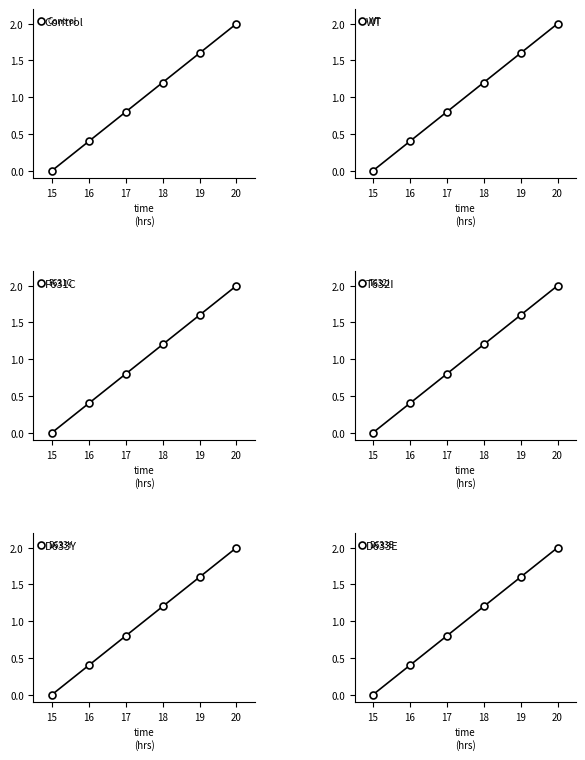

What is the value of the D633E point at the 4th from the left?

1.2